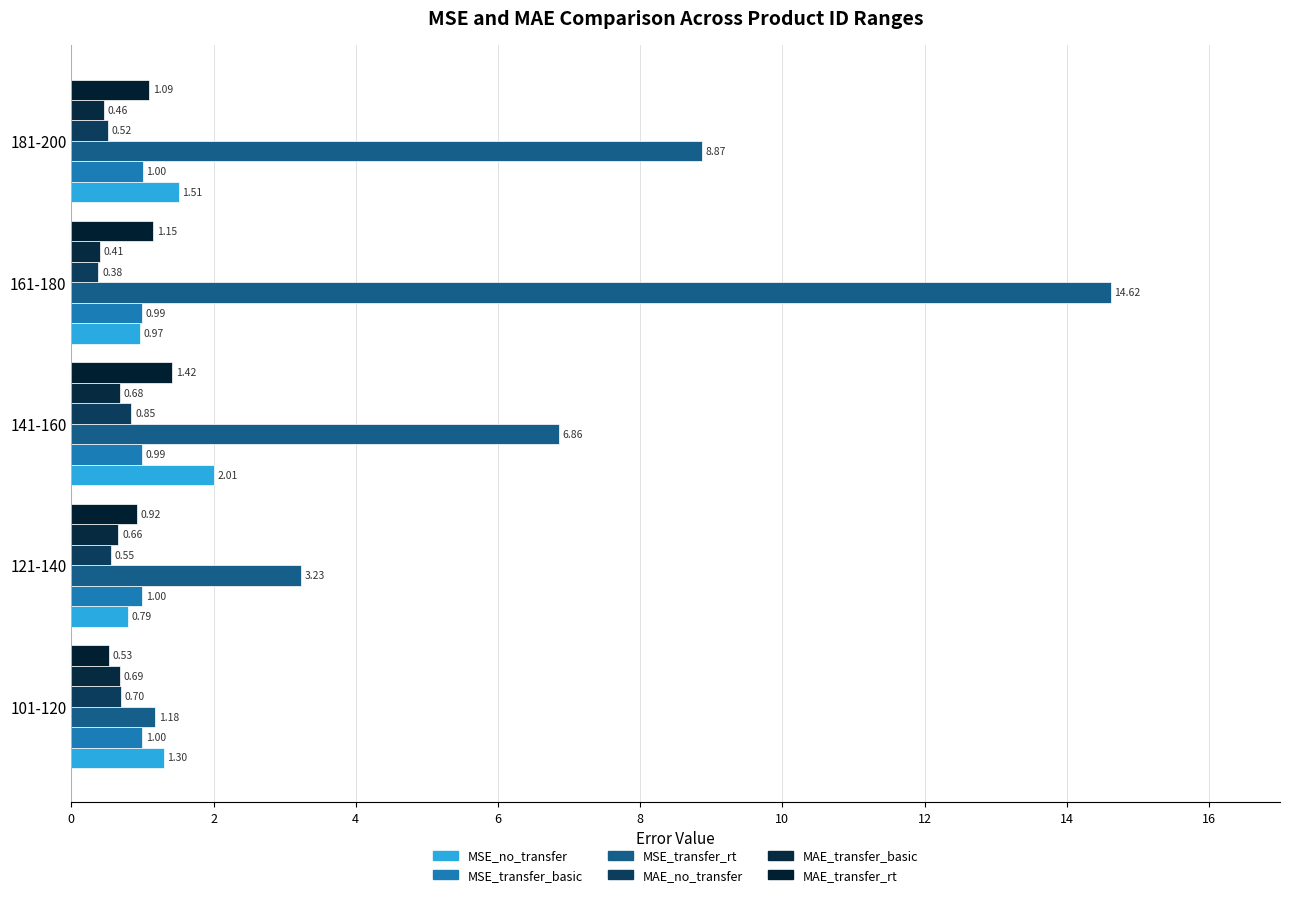

What are all the series names shown in the legend?

MSE_no_transfer, MSE_transfer_basic, MSE_transfer_rt, MAE_no_transfer, MAE_transfer_basic, MAE_transfer_rt